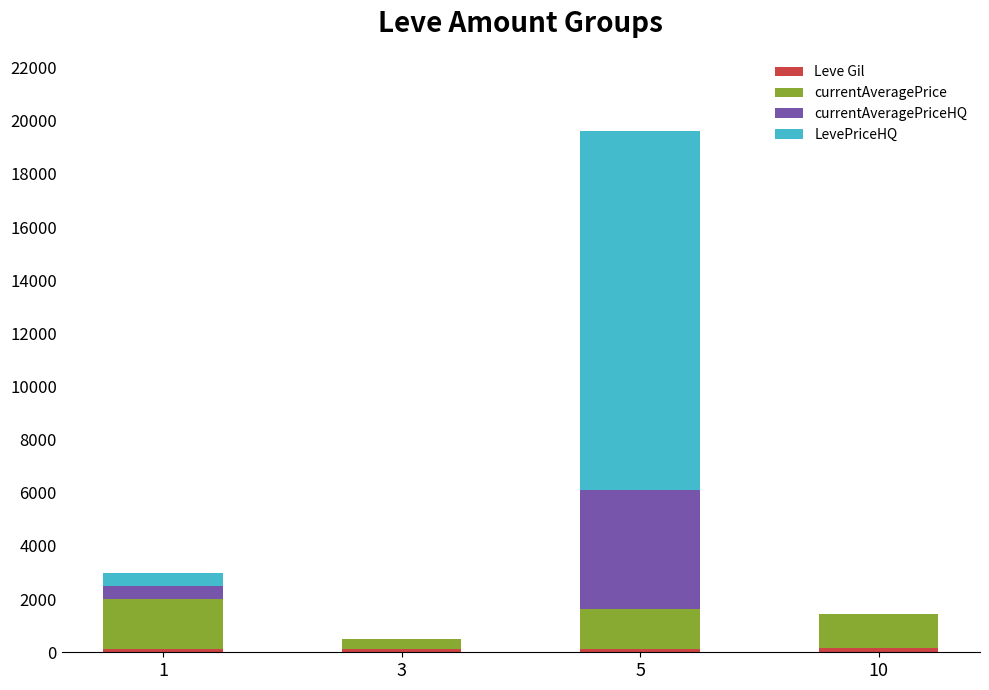

At which category is the sum across all series the highest?

5